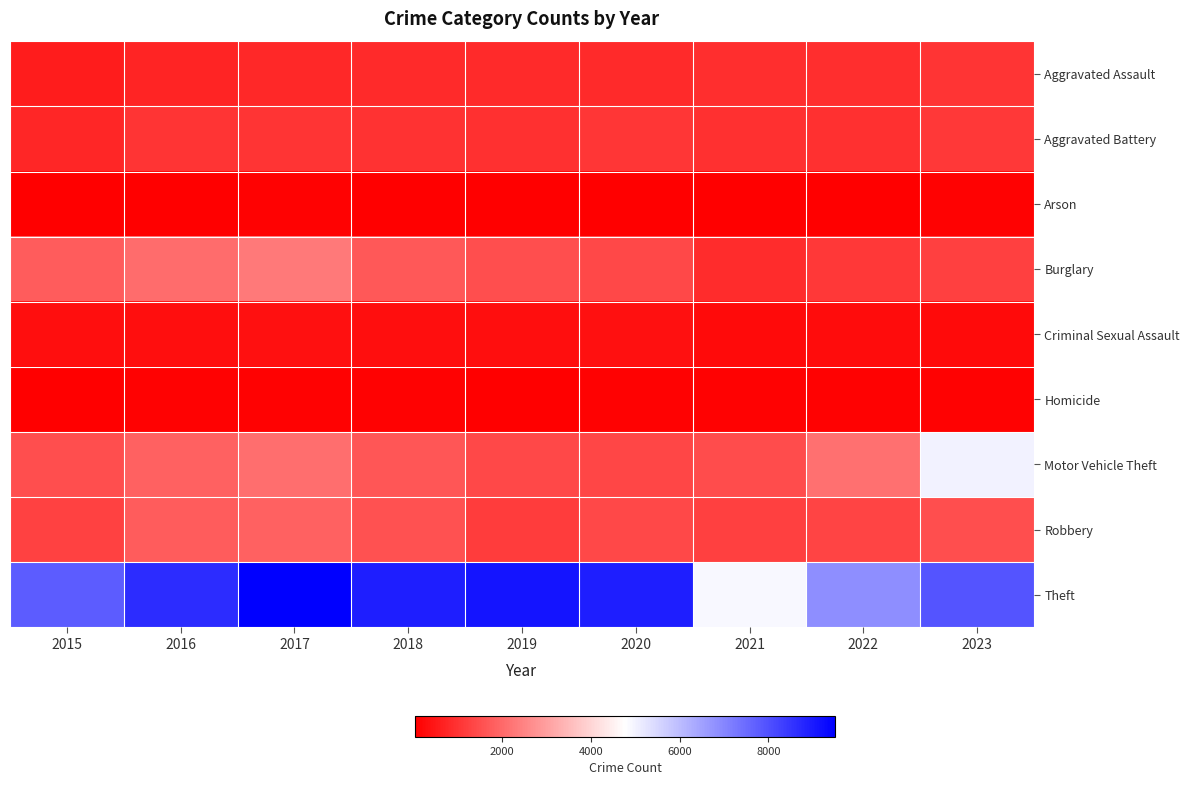

How many series are shown in this chart?

9